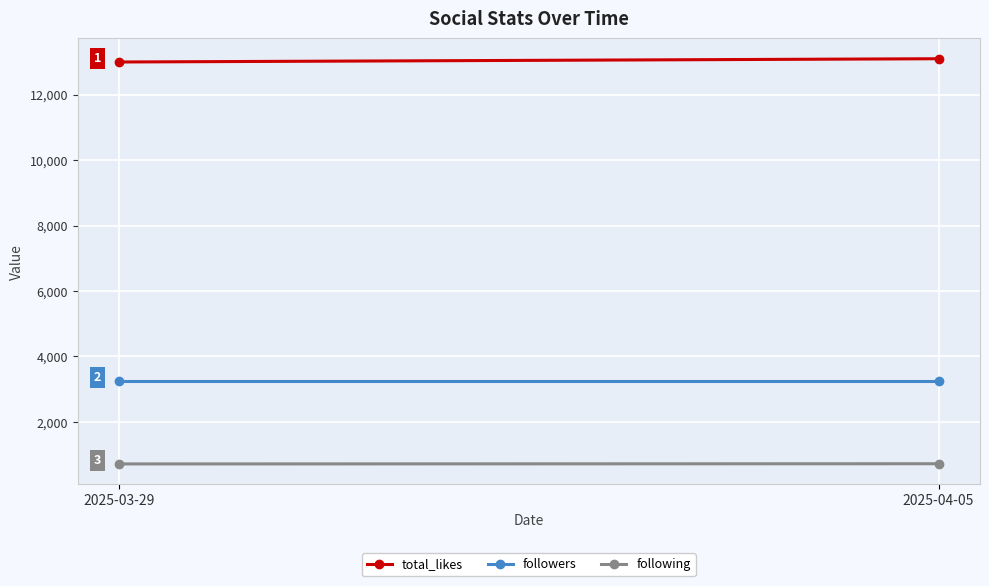

What are all the series names shown in the legend?

total_likes, followers, following